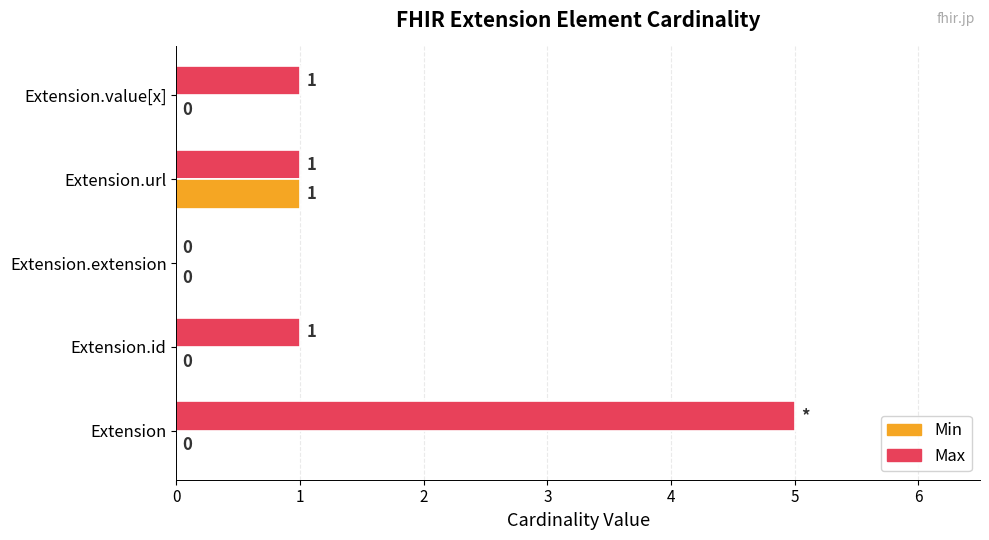

Which series changed the most between Extension.extension and Extension.value[x]?

Max